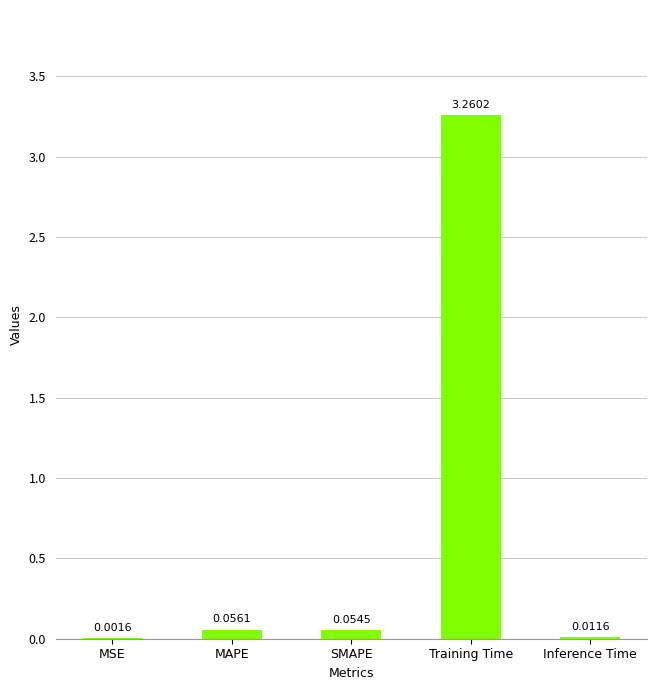

Where is the data nearest to the value 1?

MAPE